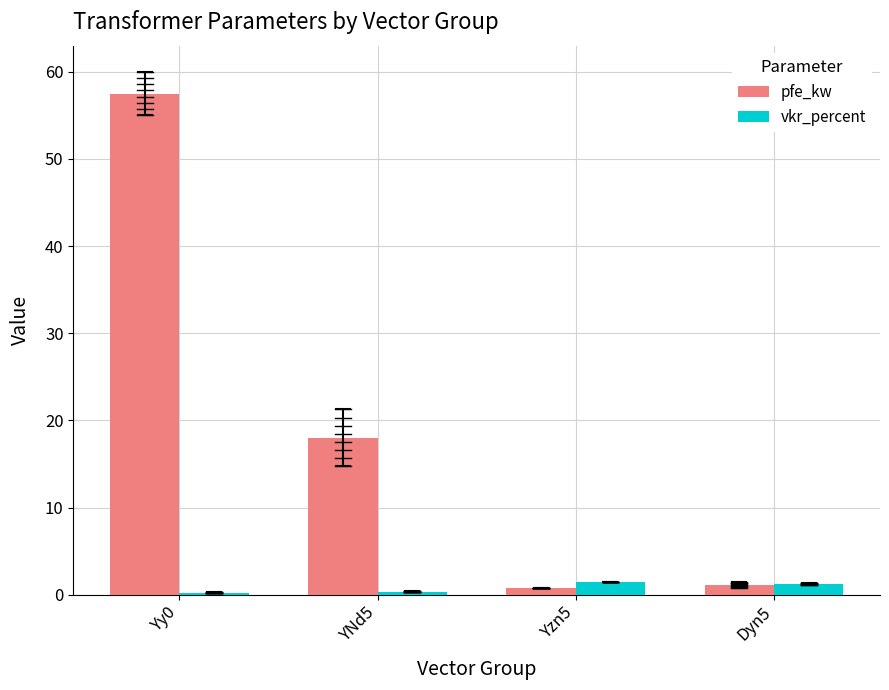

What is the total value across all series at Dyn5?

2.4